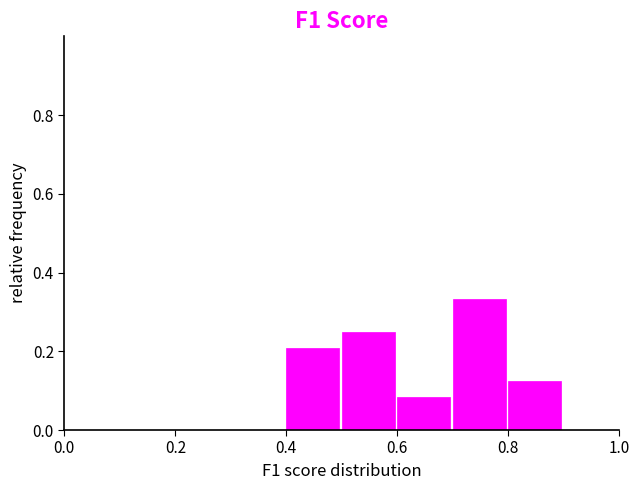

How tall is the bar that spans 0.8 to 0.9 on the x-axis? The values are not printed on the chart, so give them approximately, as read against the axis.

0.12